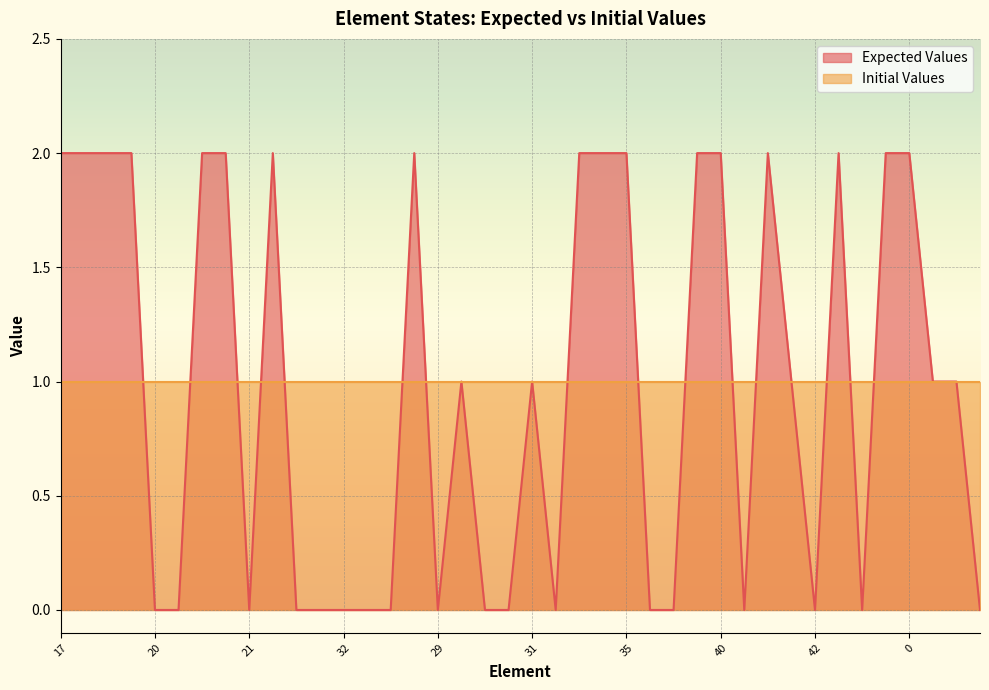

Reading left to right, what are all the values shown in this chart?

17=2	48=2	43=2	8=2	20=0	39=0	23=2	1=2	21=0	11=2	7=0	2=0	32=0	3=0	36=0	9=2	29=0	19=1	41=0	4=0	31=1	46=0	18=2	10=2	35=2	22=0	33=0	45=2	40=2	14=0	37=2	38=1	42=0	25=2	28=0	16=2	0=2	30=1	44=1	12=0